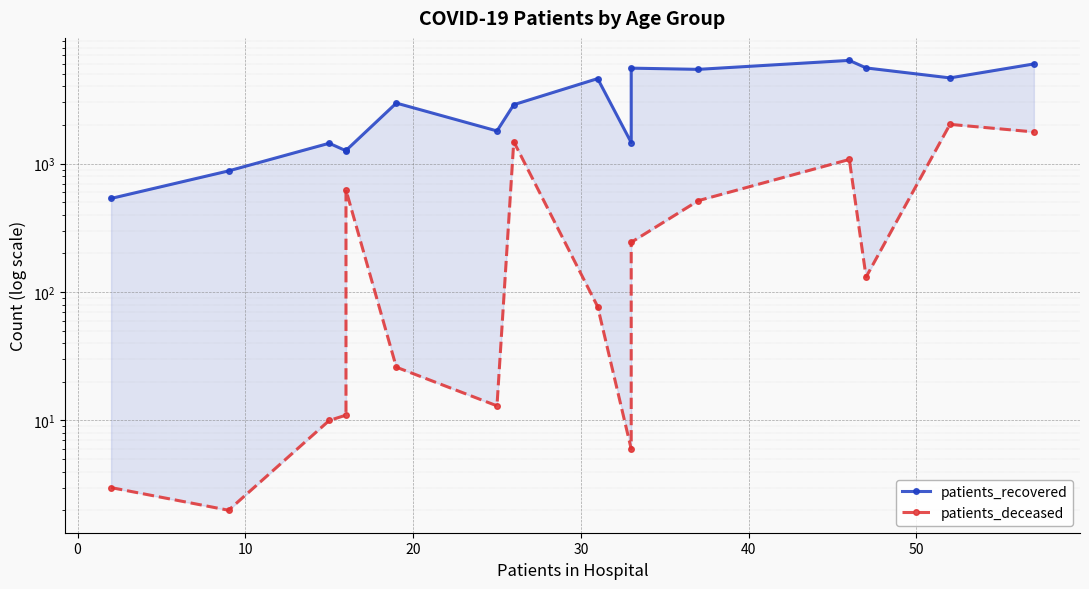

Reading left to right, what are all the values shown in this chart?

patients_recovered: 536	878	1442	1260	1267	2963	1798	2879	4595	1461	5544	5424	6371	5565	4655	5978
patients_deceased: 3	2	10	11	623	26	13	1483	77	6	244	515	1078	131	2023	1766